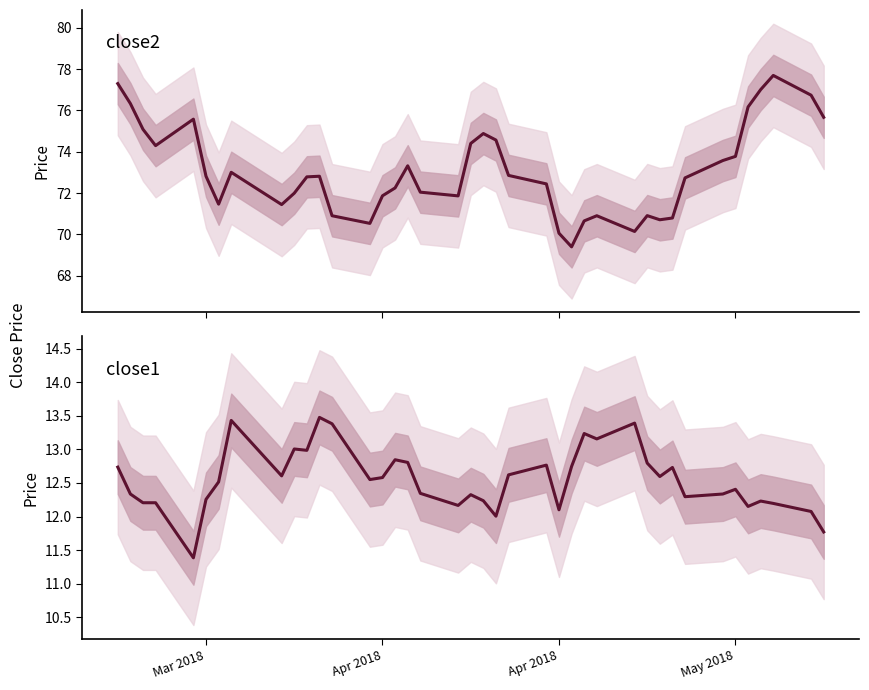

Reading left to right, what are all the values shown in this chart?

close2: 77.3	76.3	75.1	74.3	75.6	72.8	71.5	73.0	71.4	72.0	72.8	72.8	70.9	70.5	71.9	72.2	73.3	72.0	71.9	74.4	74.9	74.6	72.9	72.4	70.1	69.4	70.7	70.9	70.1	70.9	70.7	70.8	72.7	73.6	73.8	76.2	77.0	77.7	76.7	75.7
close1: 12.7	12.3	12.2	12.2	11.4	12.3	12.5	13.4	12.6	13.0	13.0	13.5	13.4	12.6	12.6	12.8	12.8	12.3	12.2	12.3	12.2	12.0	12.6	12.8	12.1	12.7	13.2	13.2	13.4	12.8	12.6	12.7	12.3	12.3	12.4	12.2	12.2	12.2	12.1	11.8